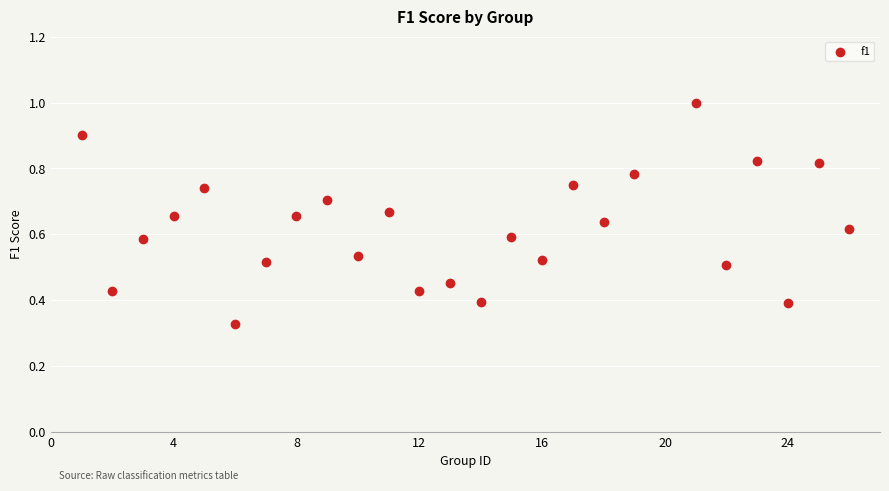

What is the range of X values (max minus min)?

25.0